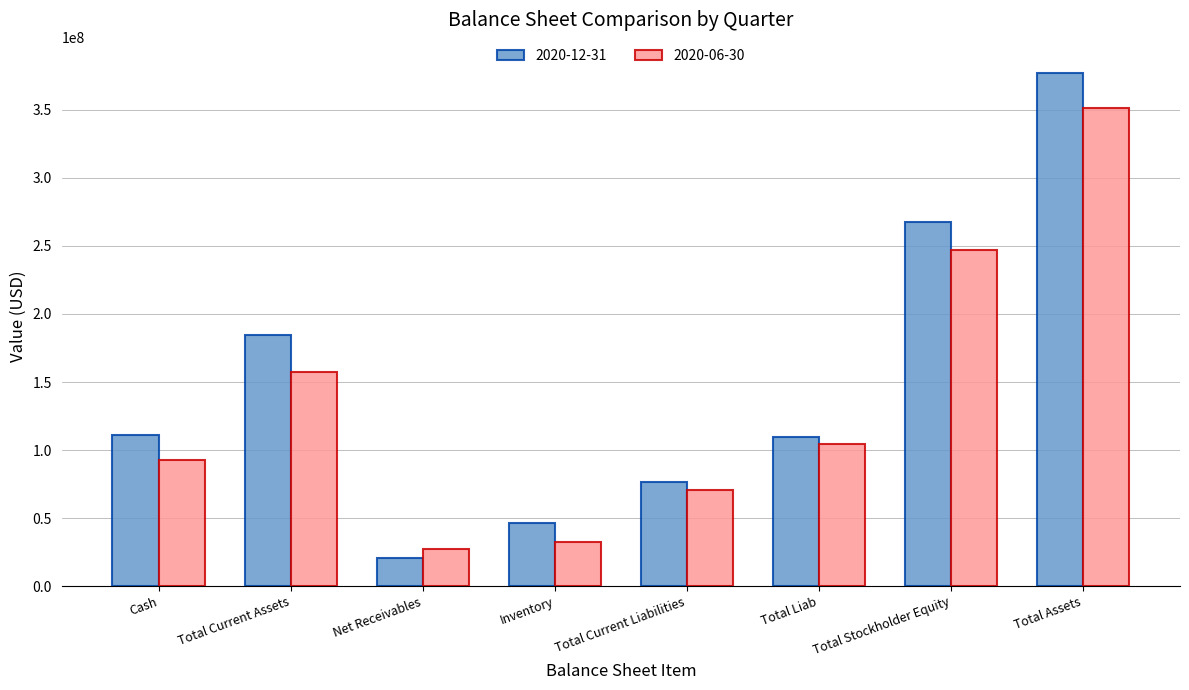

What is the value of the 2020-06-30 bar at the 3rd from the left?

27713000